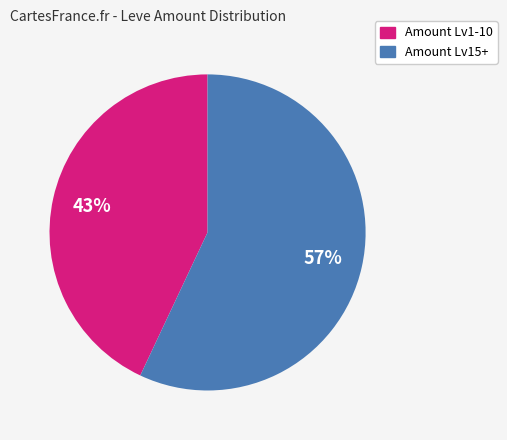

To the nearest percent, what is the average slice percentage?

50%